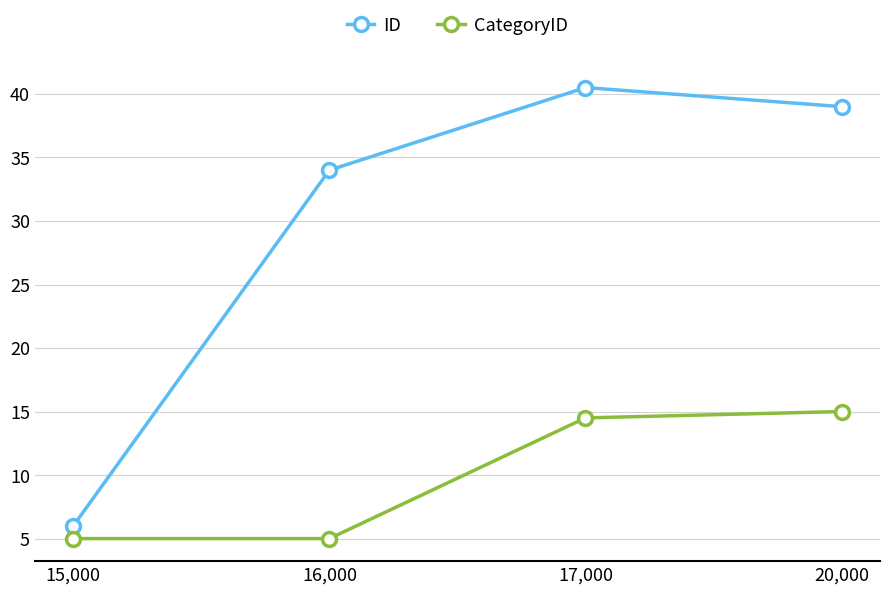

Which label corresponds to the largest value in the chart?

17,000